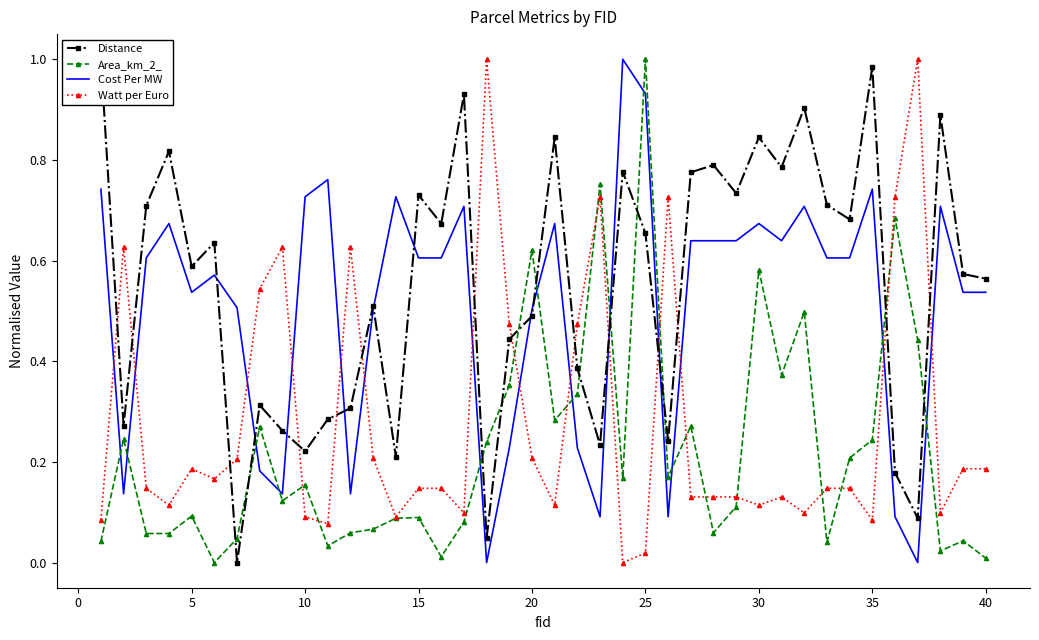

The Area_km_2_ series shows 0.1 at 5. True or false?

True